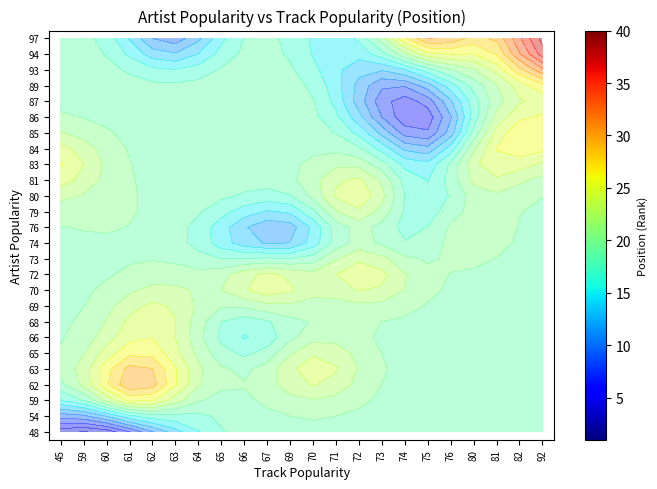

What is the difference between the highest and lowest values at 61?

31.0